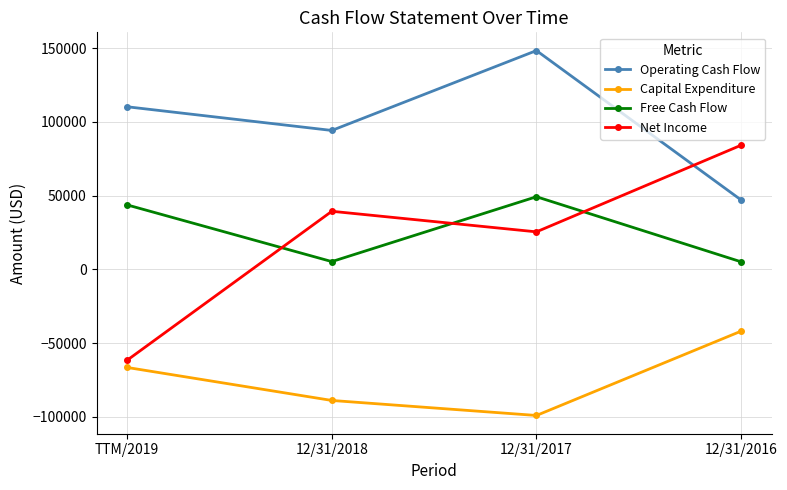

True or false: Net Income has more than 2 points higher than both neighbors.

False